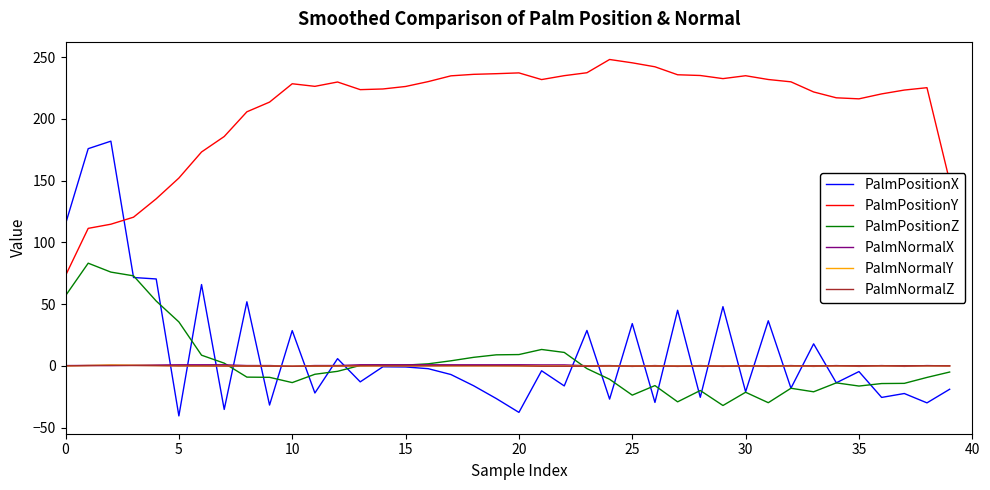

True or false: PalmNormalZ and PalmPositionY cross at least once.

False